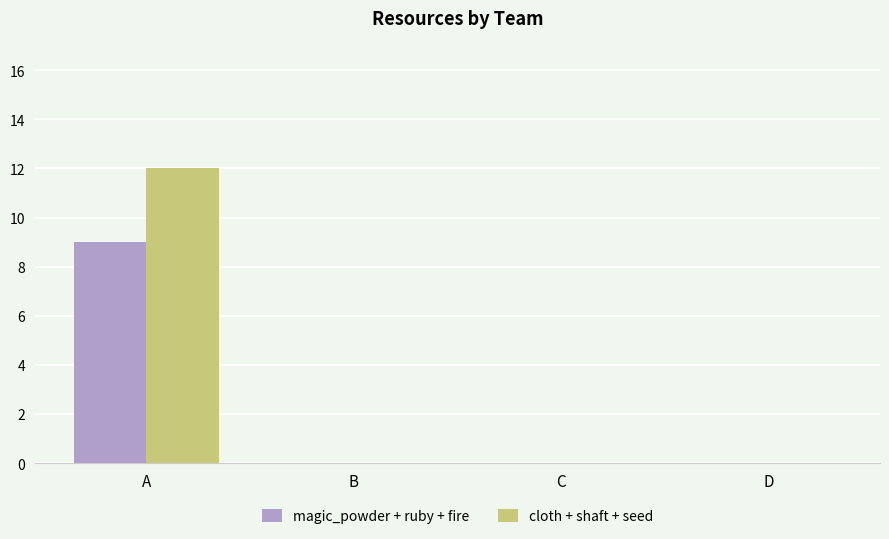

What are all the series names shown in the legend?

magic_powder + ruby + fire, cloth + shaft + seed